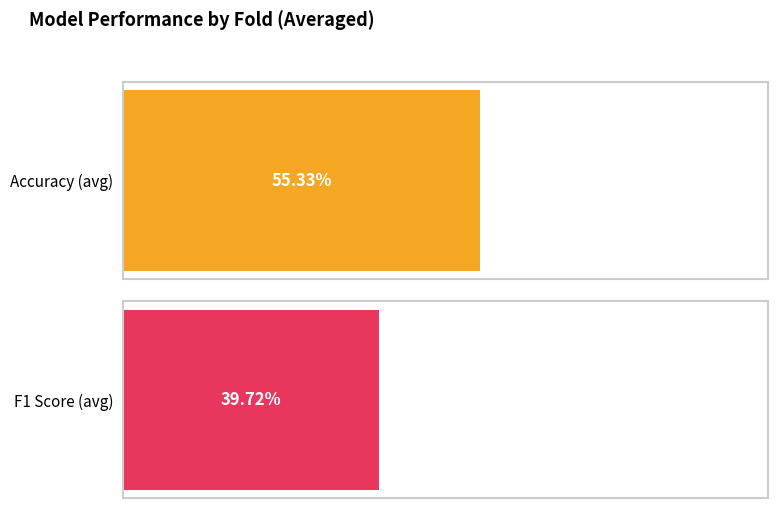

Is it true that f1_score equals 0.2 at Fold 5?

False